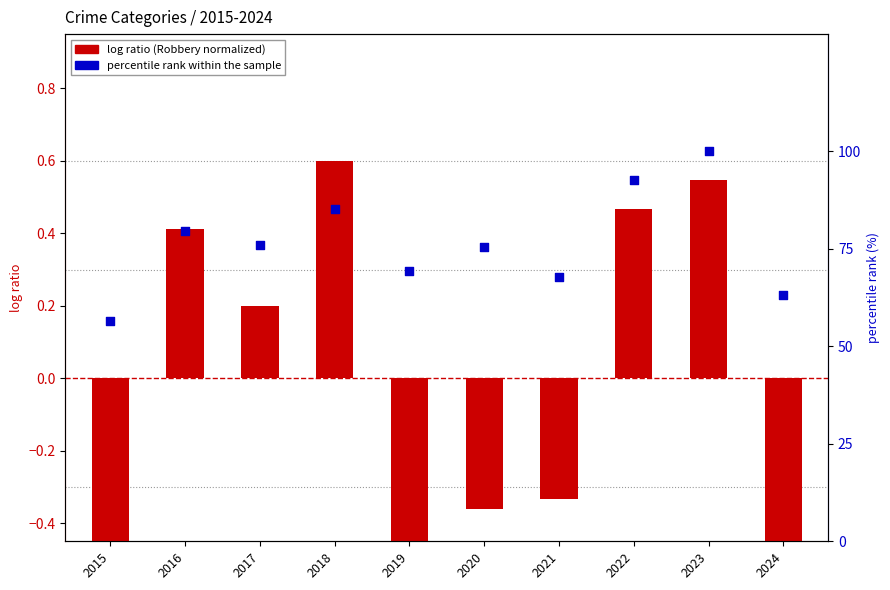

Which series has the widest spread of Y values?

percentile rank within the sample